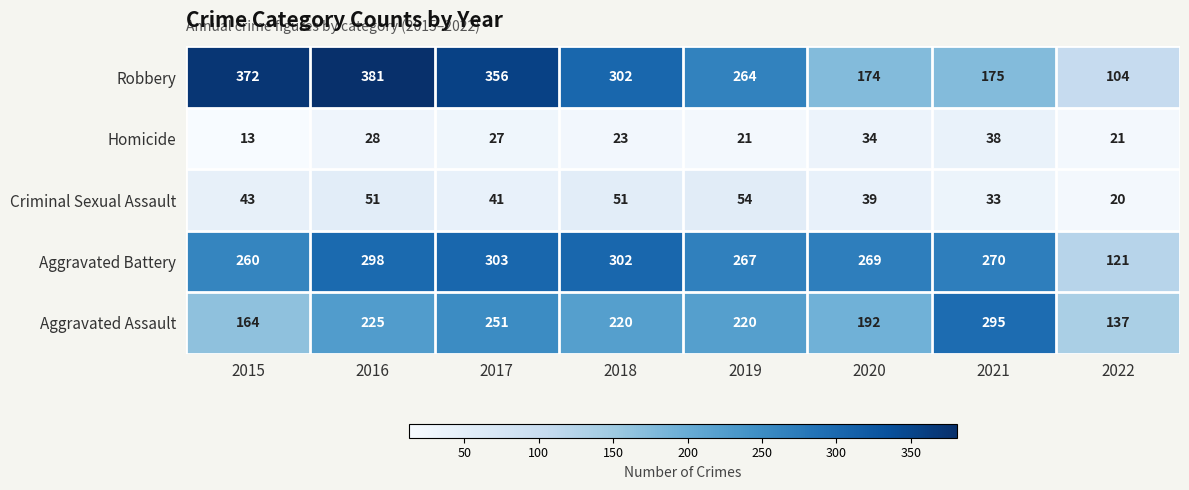

What is the average value of the Homicide series?

26